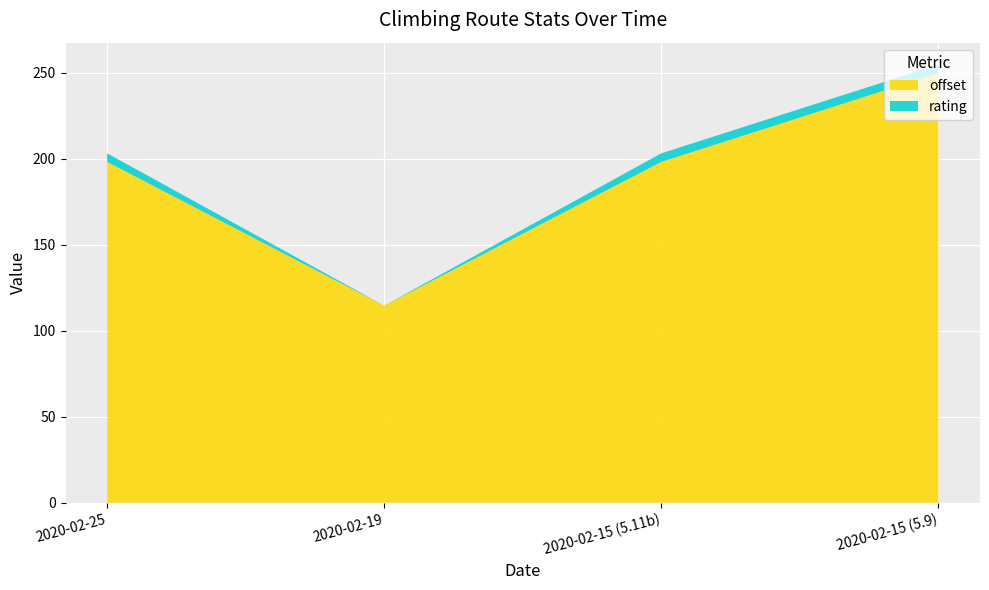

Reading right to left, extract all data points from this chart.

offset: 2020-02-15 (5.9)=249.8	2020-02-15 (5.11b)=198.2	2020-02-19=114.6	2020-02-25=198.2
rating: 2020-02-15 (5.9)=5.0	2020-02-15 (5.11b)=5.0	2020-02-19=0.0	2020-02-25=5.0